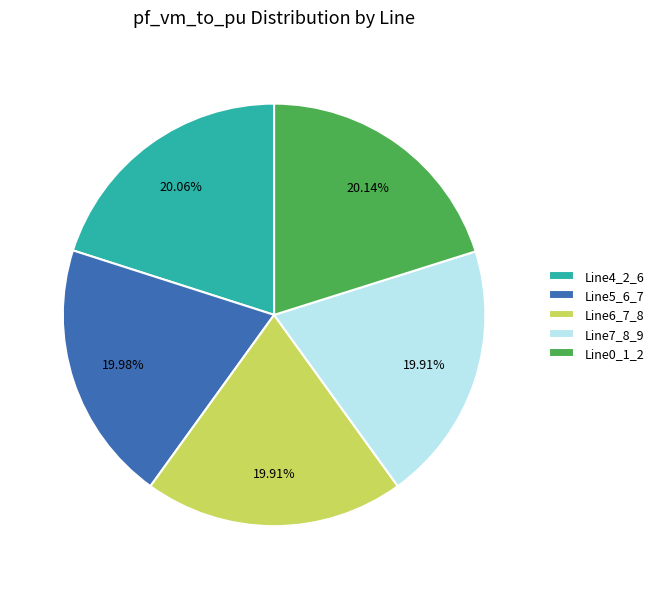

Combined, what portion of the pie is Line7_8_9 and Line4_2_6?

40.0%